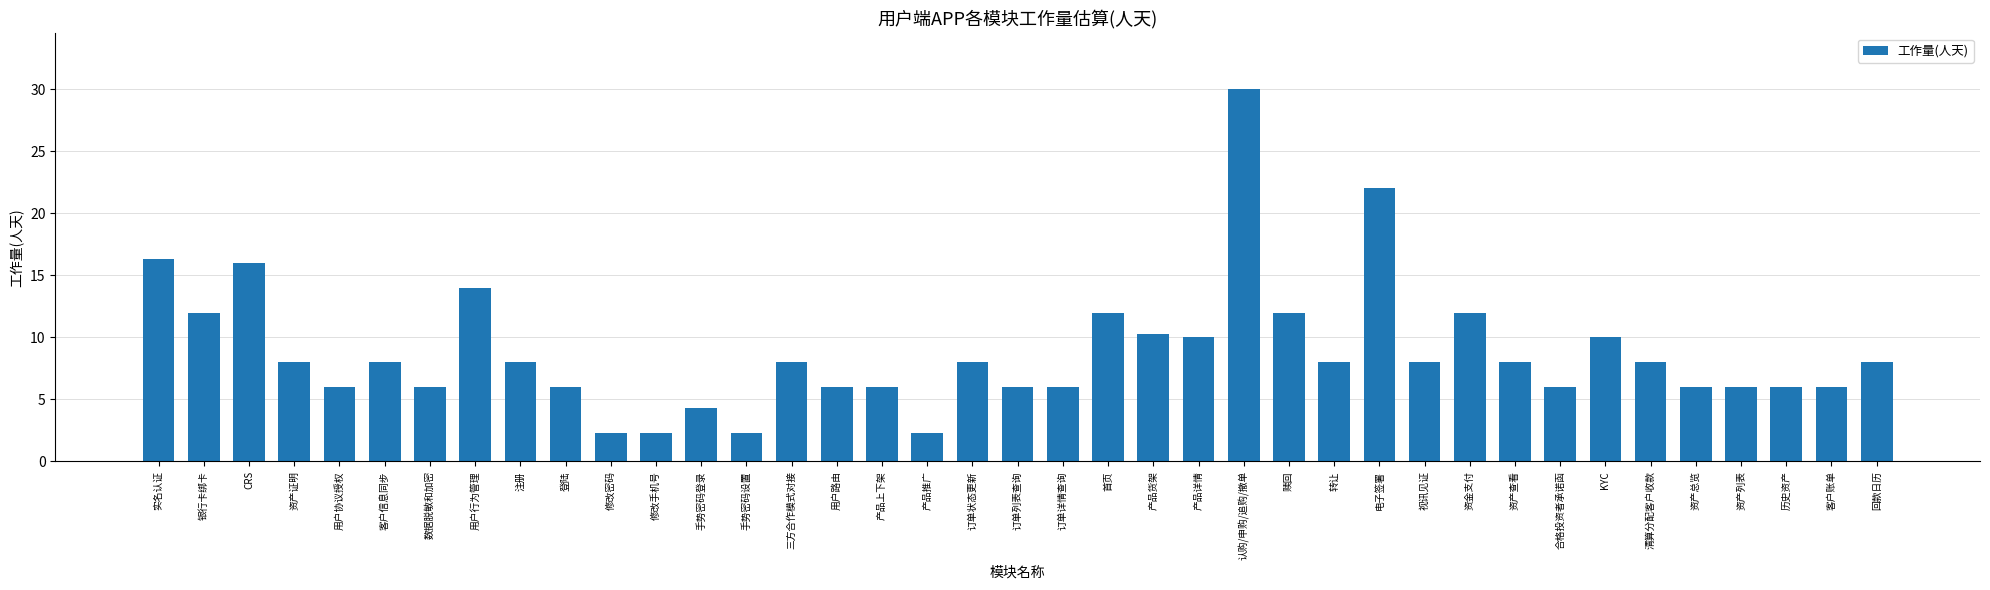

The value at 清算分配客户收款 is 1.8. True or false?

False